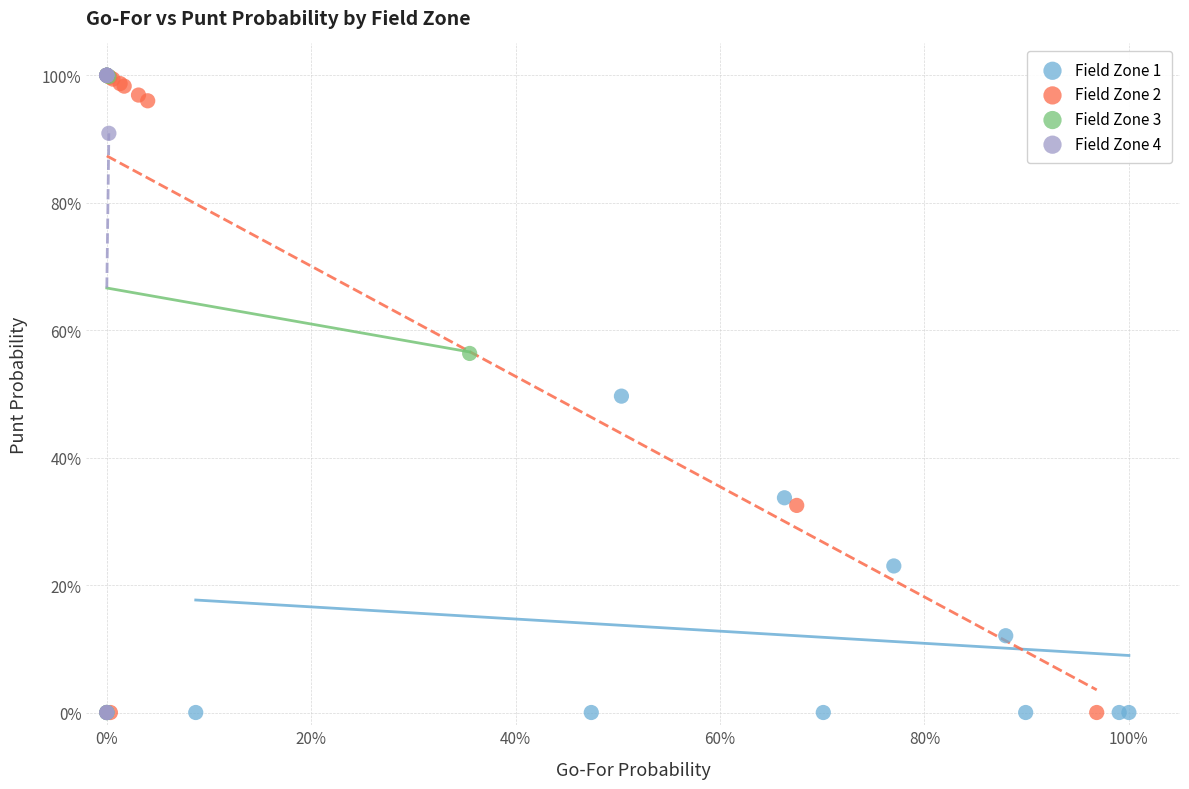

What are all the series names shown in the legend?

Field Zone 1, Field Zone 2, Field Zone 3, Field Zone 4